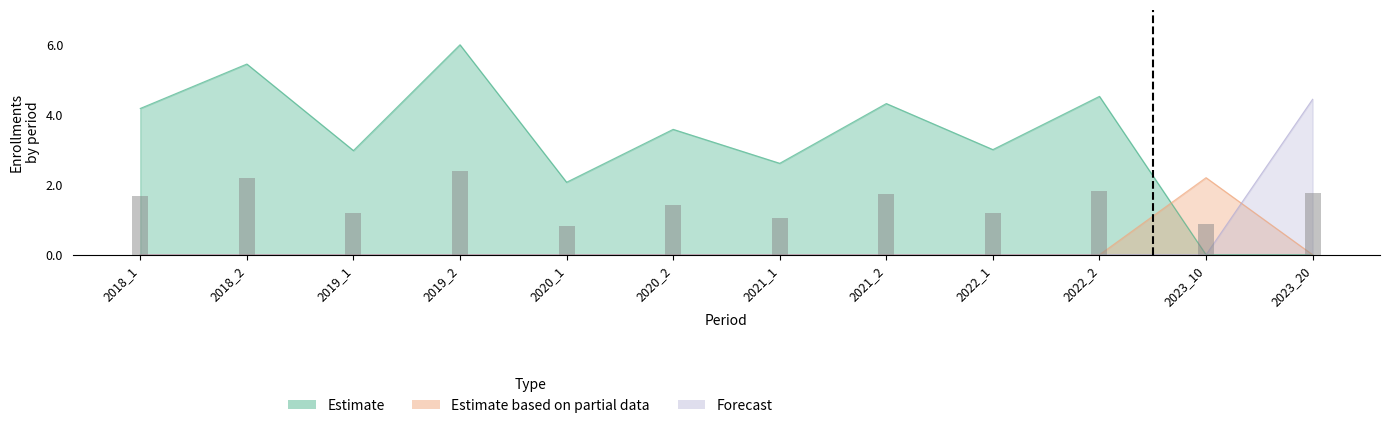

Reading left to right, extract all data points from this chart.

Estimate: 2018_1=4.2	2018_2=5.4	2019_1=3.0	2019_2=6.0	2020_1=2.1	2020_2=3.6	2021_1=2.6	2021_2=4.3	2022_1=3.0	2022_2=4.5	2023_10=0.0	2023_20=0.0
Estimate based on partial data: 2018_1=0.0	2018_2=0.0	2019_1=0.0	2019_2=0.0	2020_1=0.0	2020_2=0.0	2021_1=0.0	2021_2=0.0	2022_1=0.0	2022_2=0.0	2023_10=2.2	2023_20=0.0
Forecast: 2018_1=0.0	2018_2=0.0	2019_1=0.0	2019_2=0.0	2020_1=0.0	2020_2=0.0	2021_1=0.0	2021_2=0.0	2022_1=0.0	2022_2=0.0	2023_10=0.0	2023_20=4.4